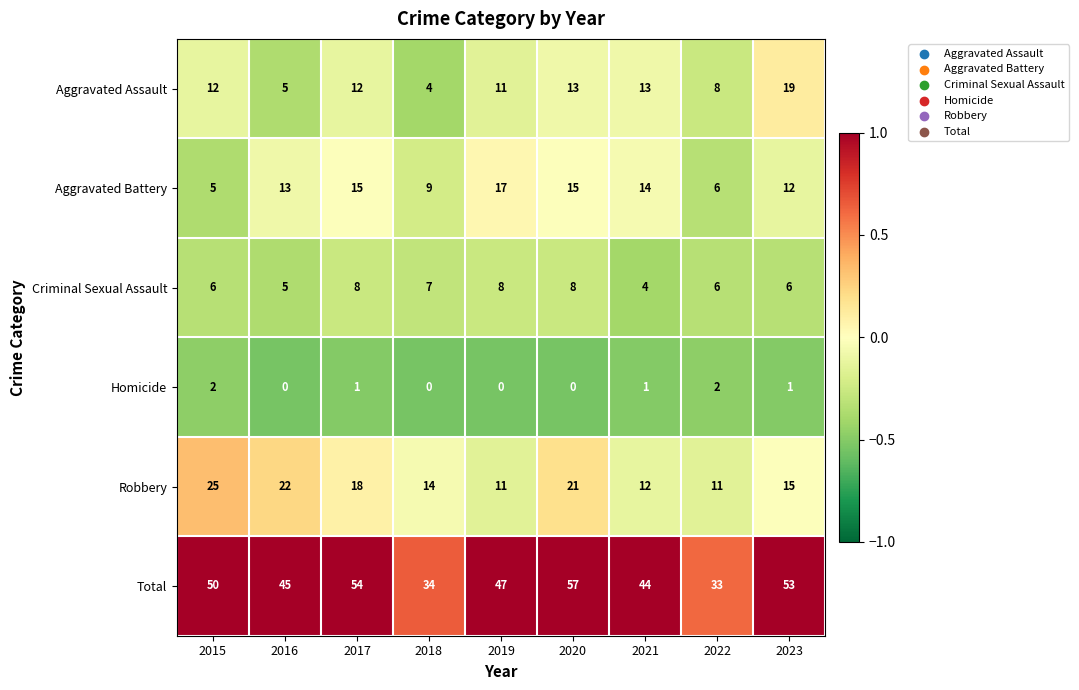

Which label corresponds to the largest value in the chart?

2020